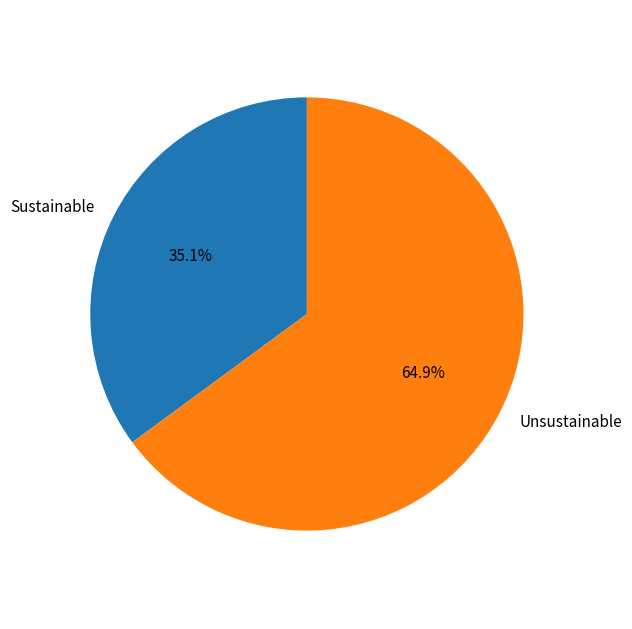

How many slices are in this pie chart?

2